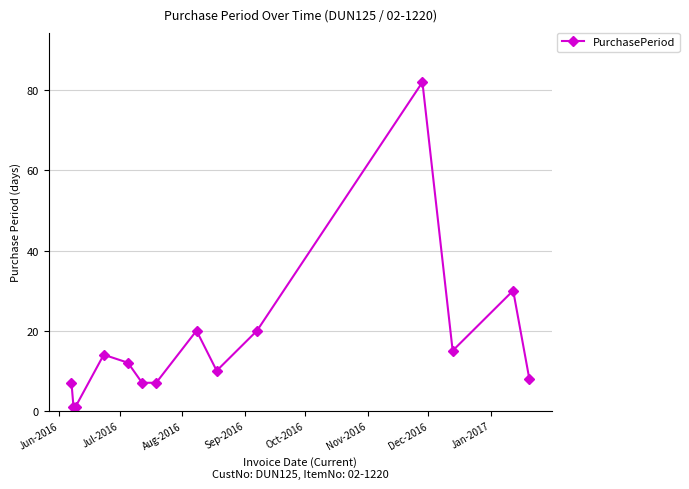

Does the chart have visible grid lines?

Yes